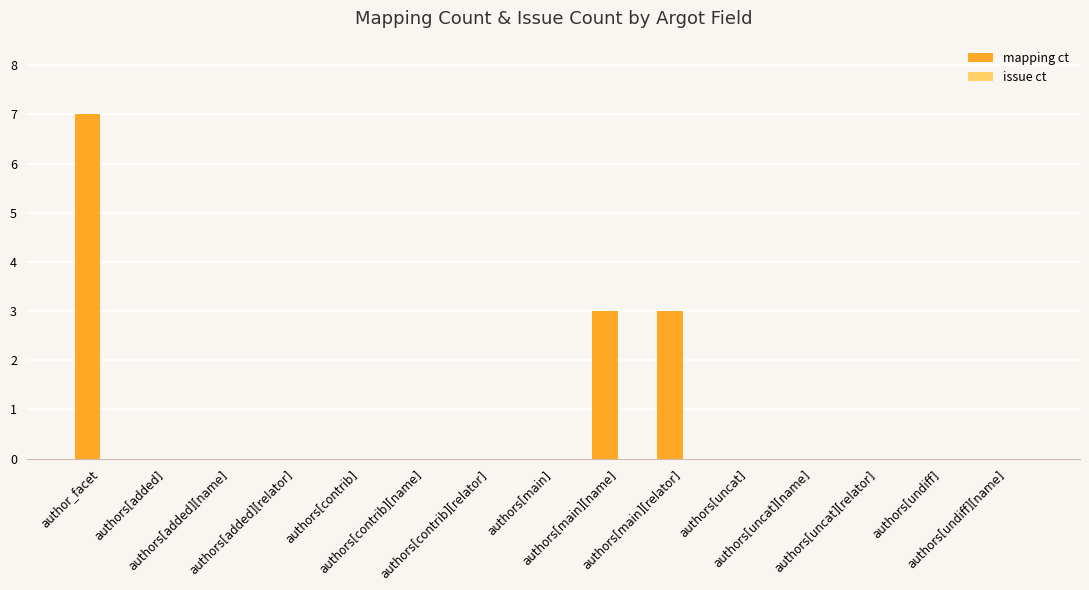

What is the maximum value shown in the chart?

7